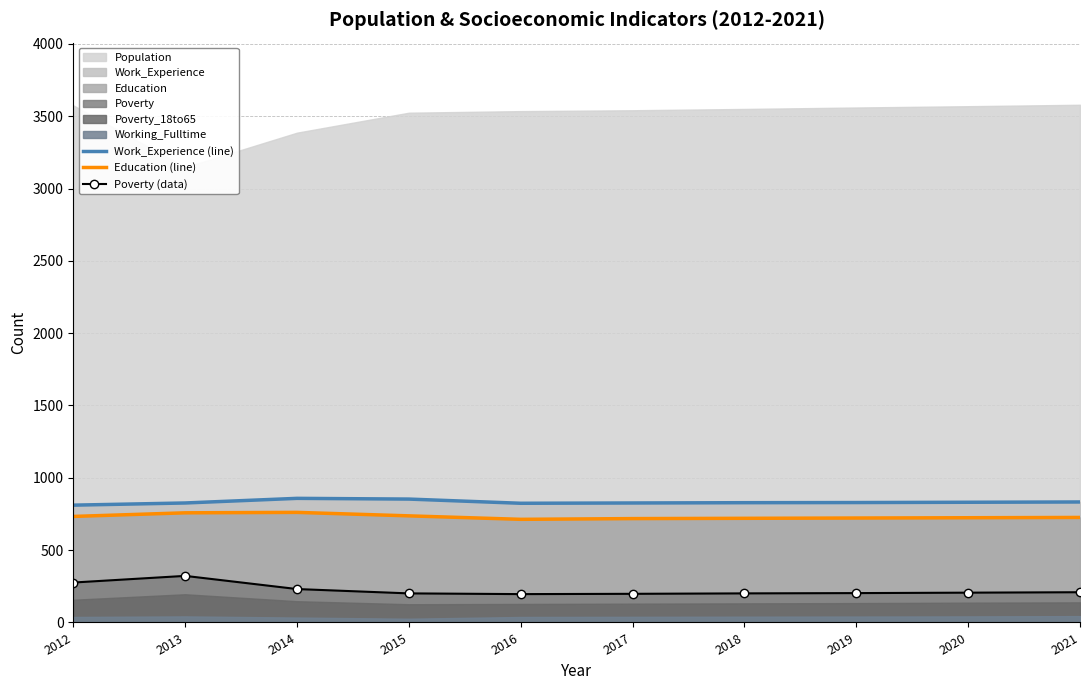

What is the spread (max minus min) of values at 2013?

504